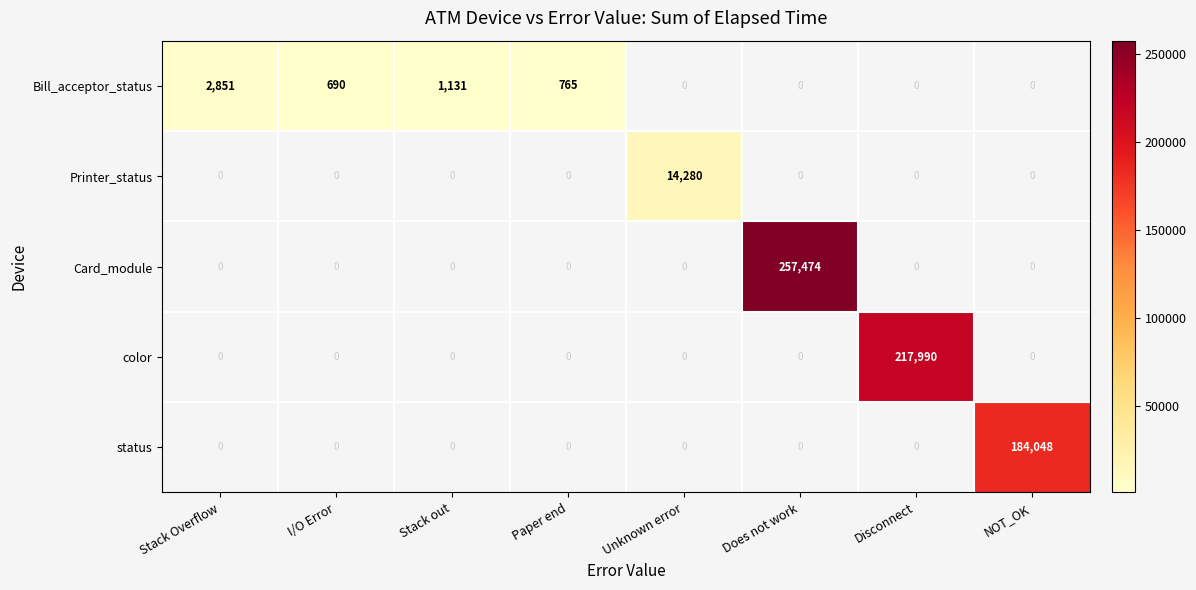

What is the sum of all Printer_status values?

14280